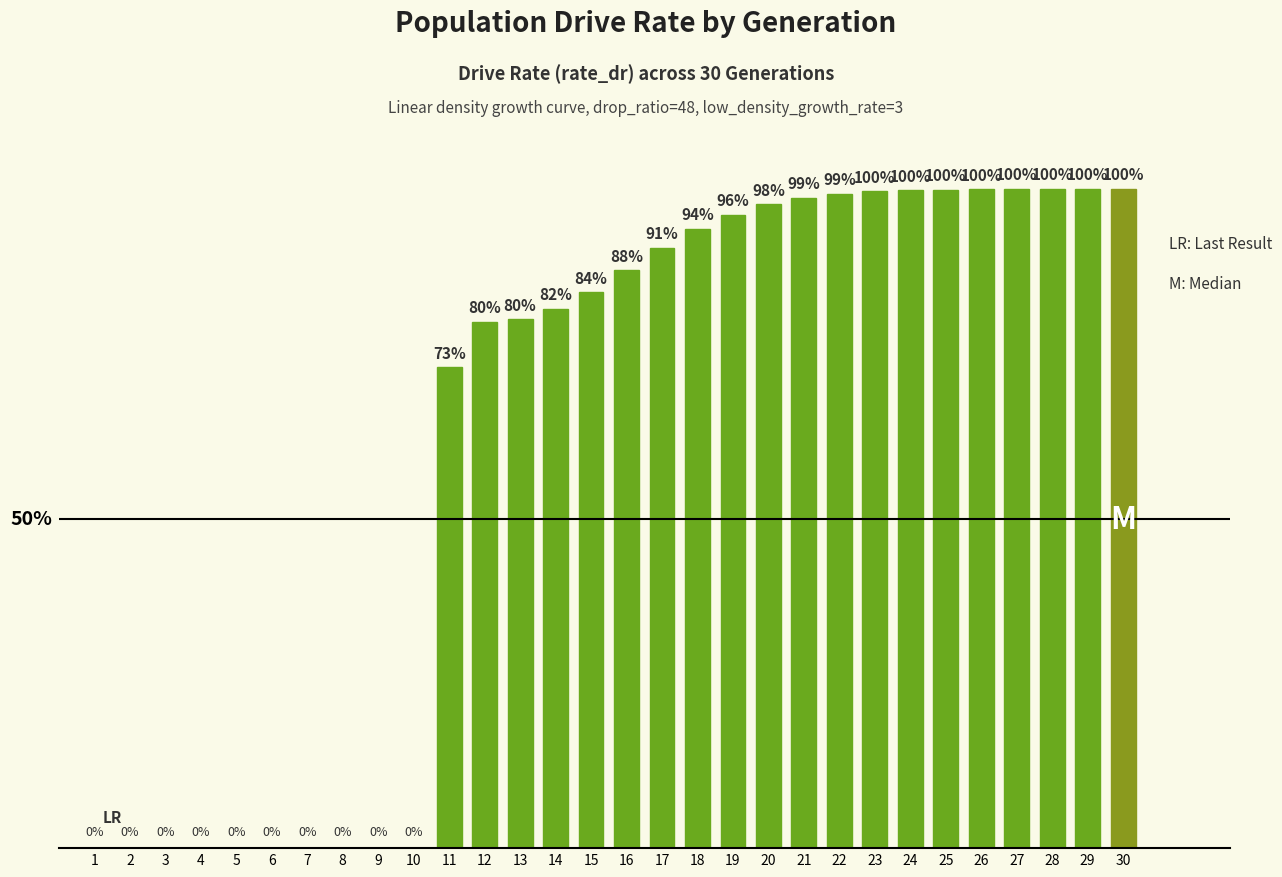

What is the approximate value at 25?

99.9